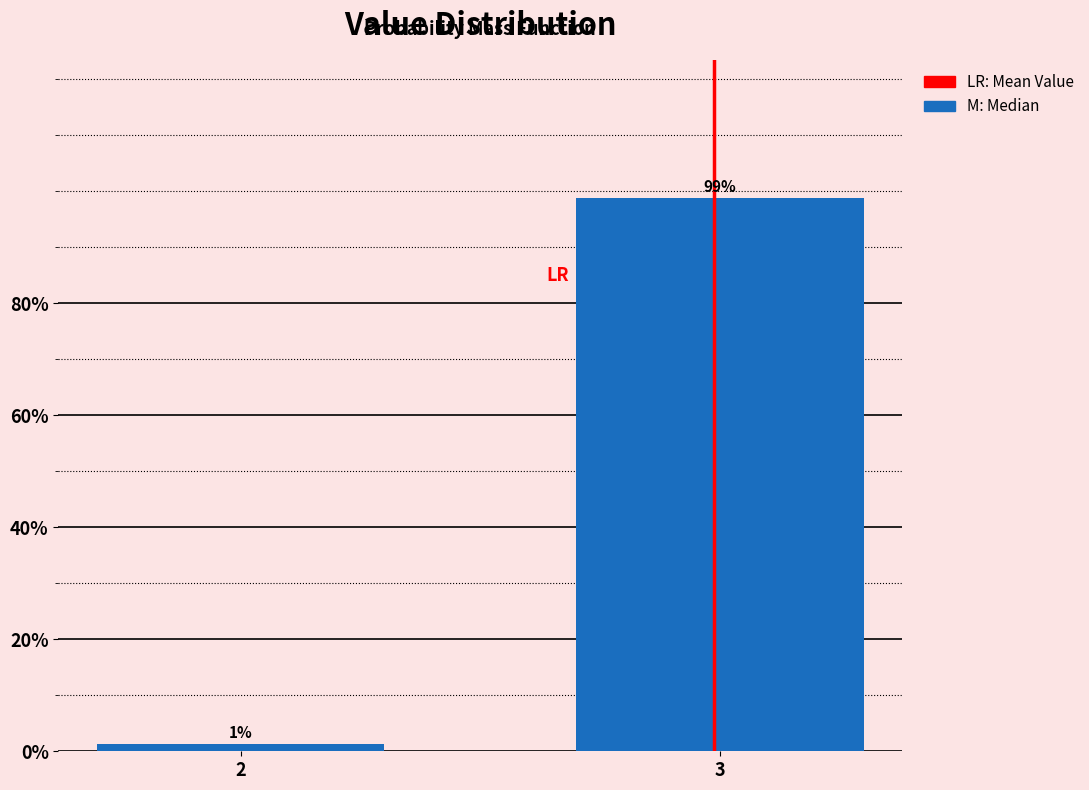

What is the value of the 2nd bar from the left?

98.8